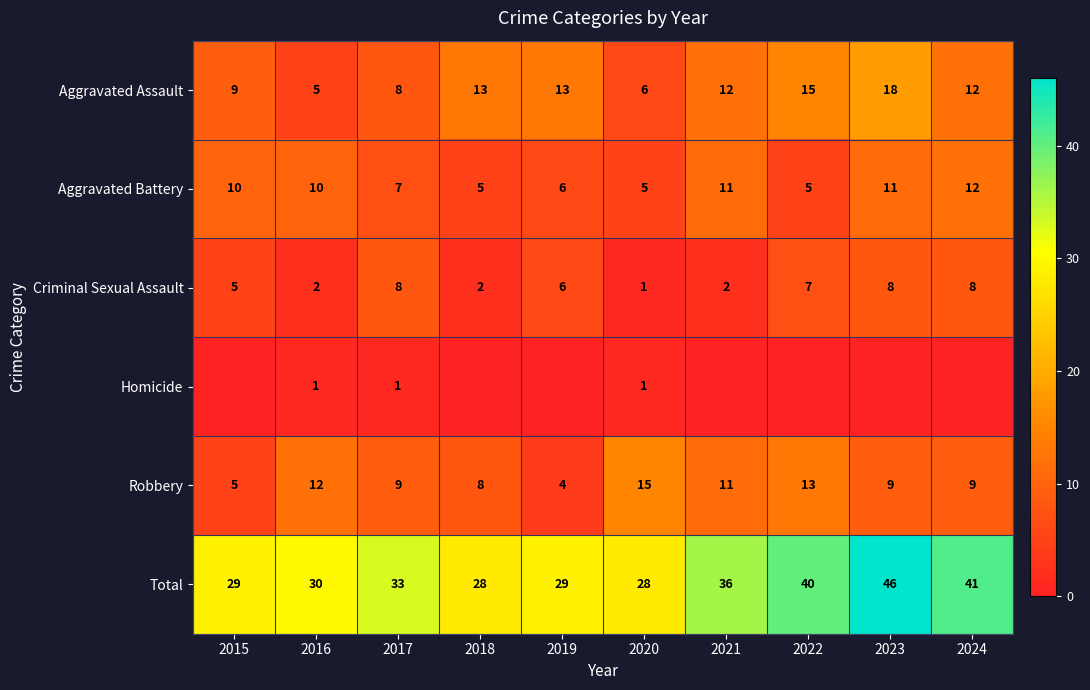

What is the sum of the Aggravated Assault values at 2023 and 2022?

33